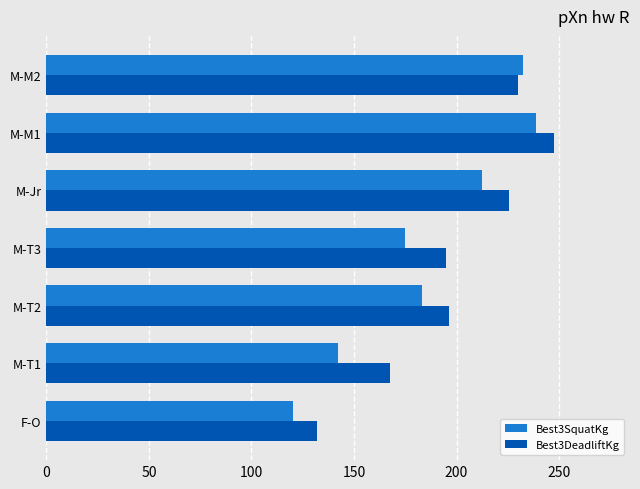

Rank the series by their maximum value, from lowest to highest.

Best3SquatKg, Best3DeadliftKg